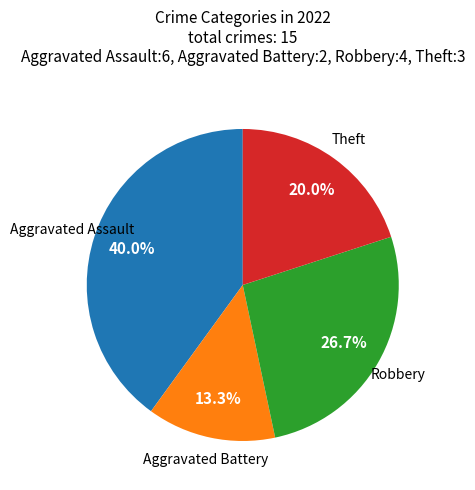

Does any single category account for the majority?

No